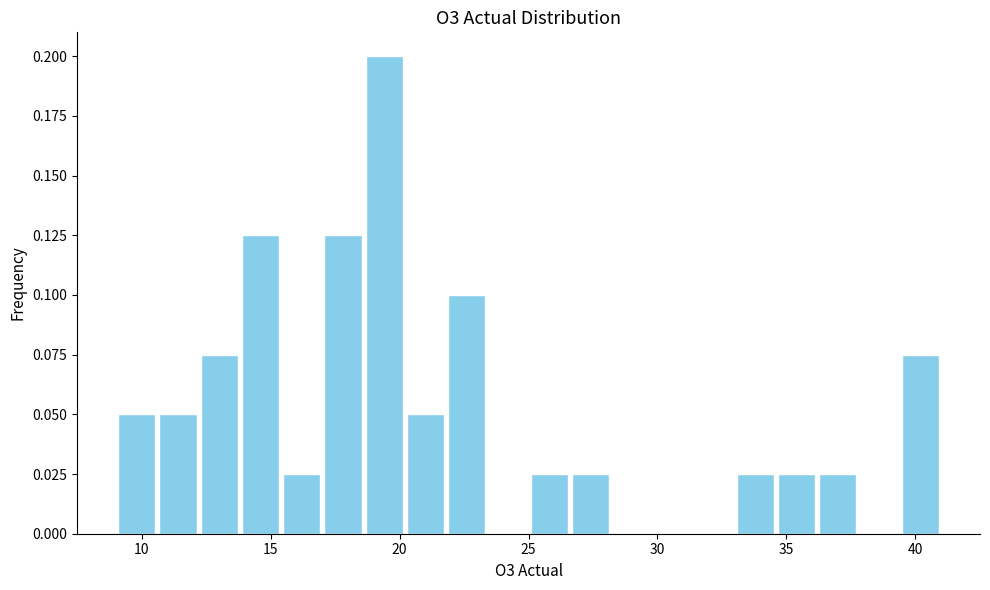

Read against the x-axis, roughly where is the centre of the tallest bar?

19.5